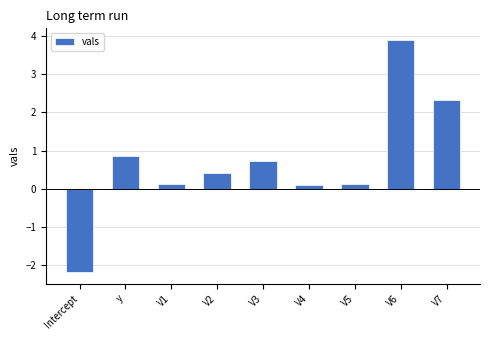

Reading left to right, what are all the values shown in this chart?

-2.2	0.9	0.1	0.4	0.7	0.1	0.1	3.9	2.3